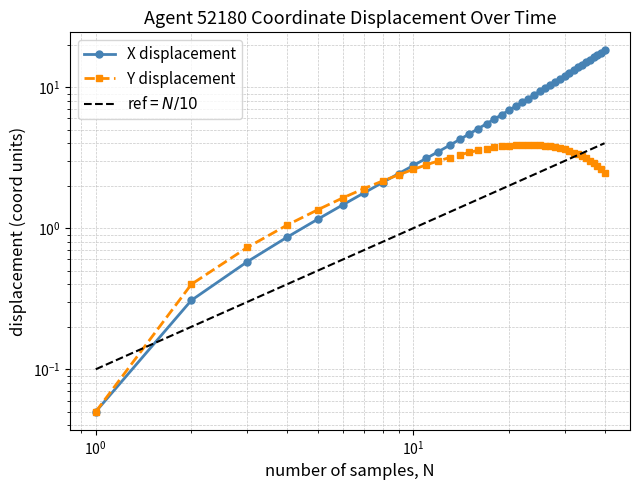

List the series in order of their peak value, highest first.

X displacement, ref = $N/10$, Y displacement